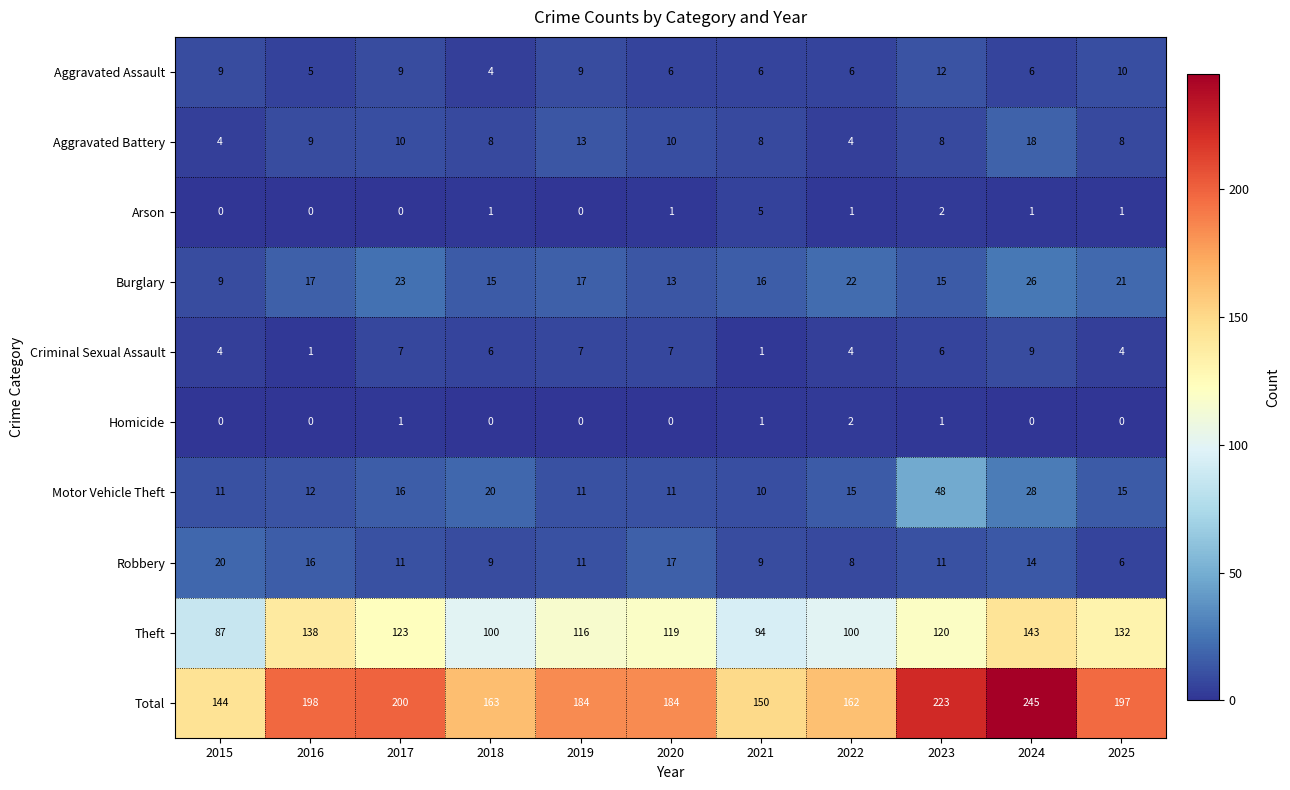

Between 2016 and 2025, which series saw the biggest shift?

Robbery